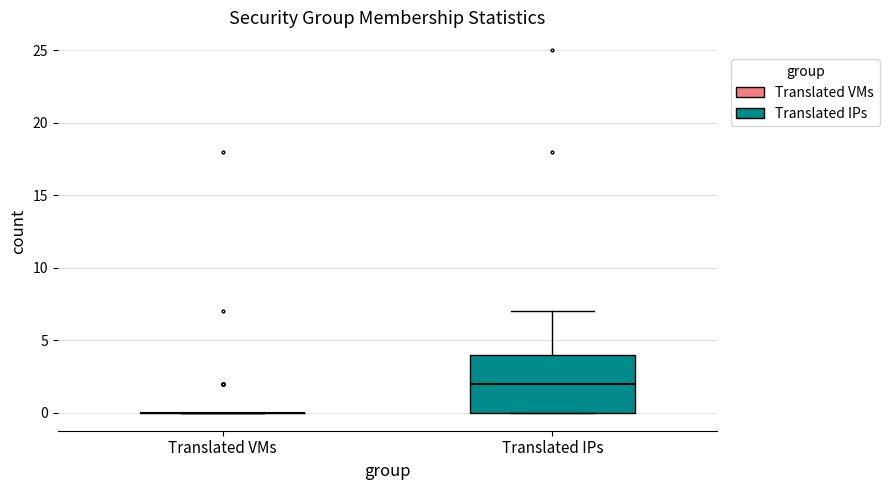

Reading left to right, transcribe this box plot: for each box, give where its median line is, the range the box spans, and where its two whiskers end, as read against the y-axis. The values are not printed on the chart, so give them approximately, as read against the axis.

Translated VMs: box collapsed to a line at 0, whiskers 0 to 0
Translated IPs: median 2, box 0 to 4, whiskers 0 to 7